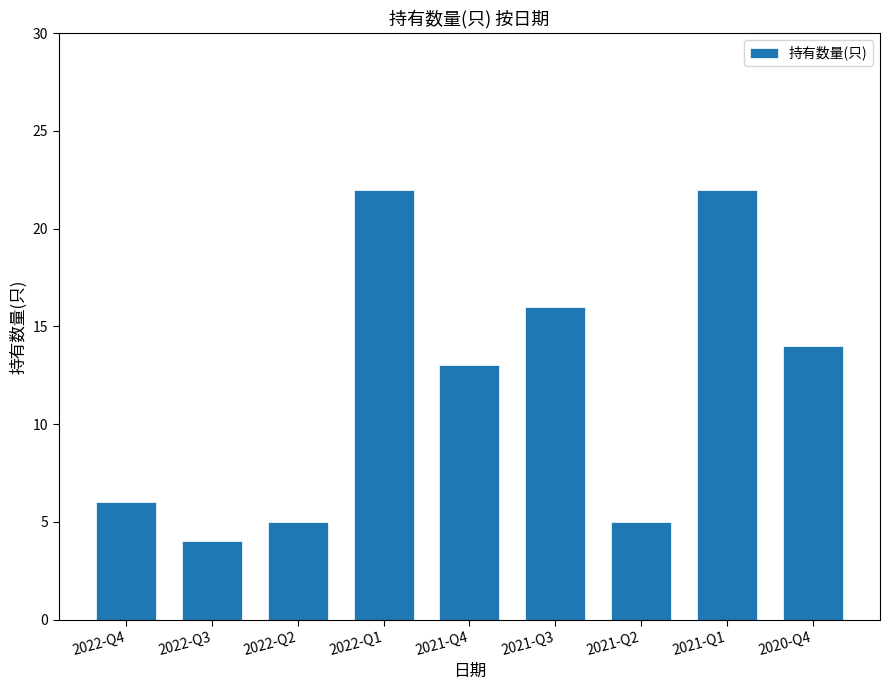

Reading left to right, list all the values displayed in this chart.

6	4	5	22	13	16	5	22	14